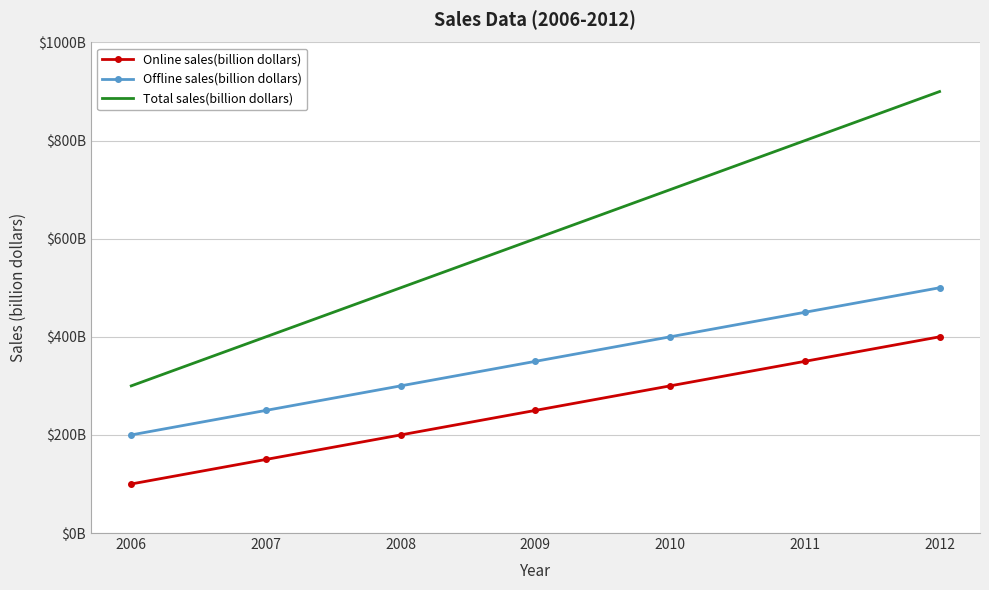

What is the highest value of the Total sales(billion dollars) series?

900